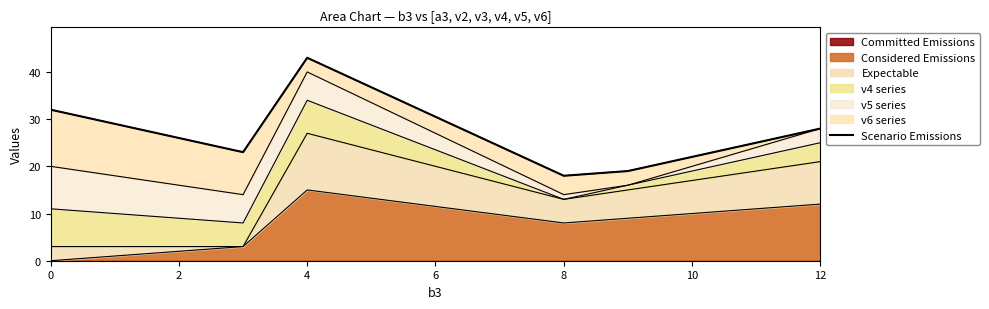

Between 4 and 0, which is larger?

4